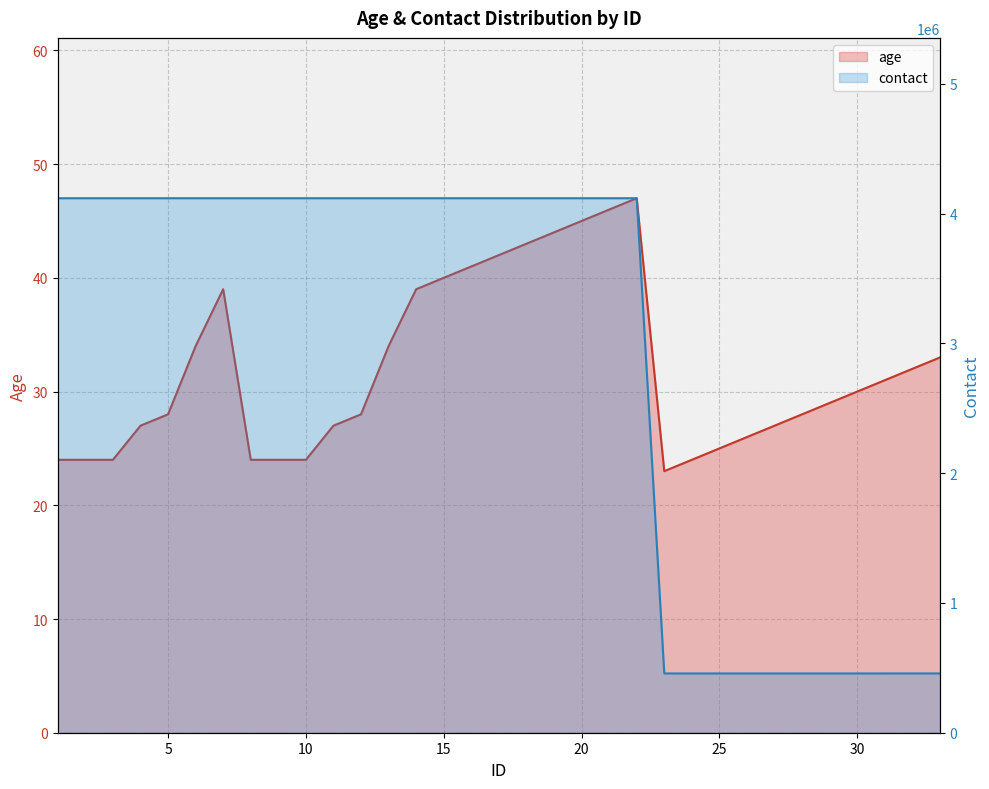

What is the difference between the second highest and minimum values in the contact series?

3661512